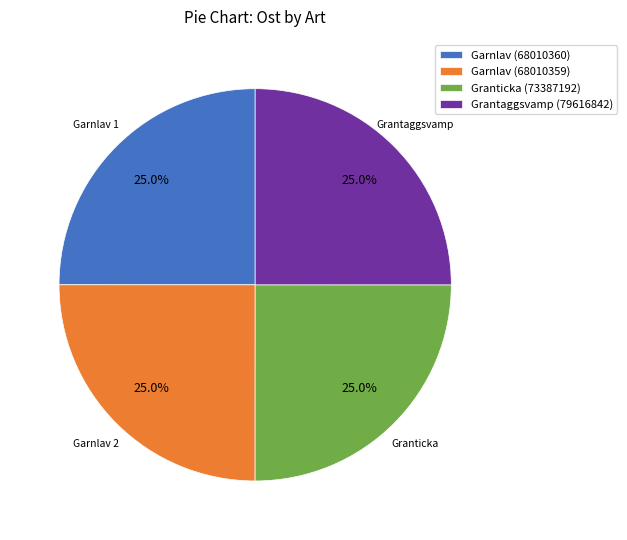

What percentage do Garnlav (68010360) and Garnlav (68010359) together represent?

50.0%